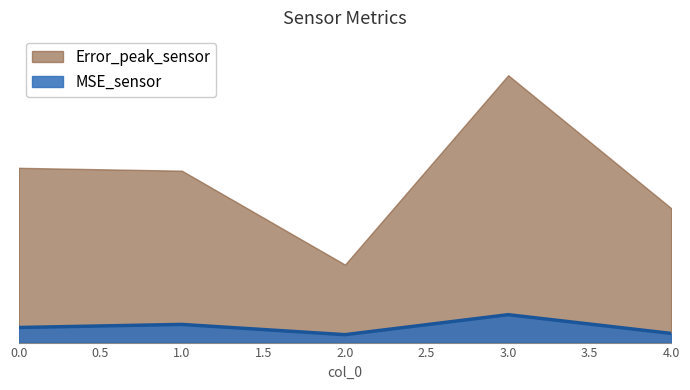

Reading left to right, list all the values displayed in this chart.

0=0.0	1=0.0	2=0.0	3=0.1	4=0.0